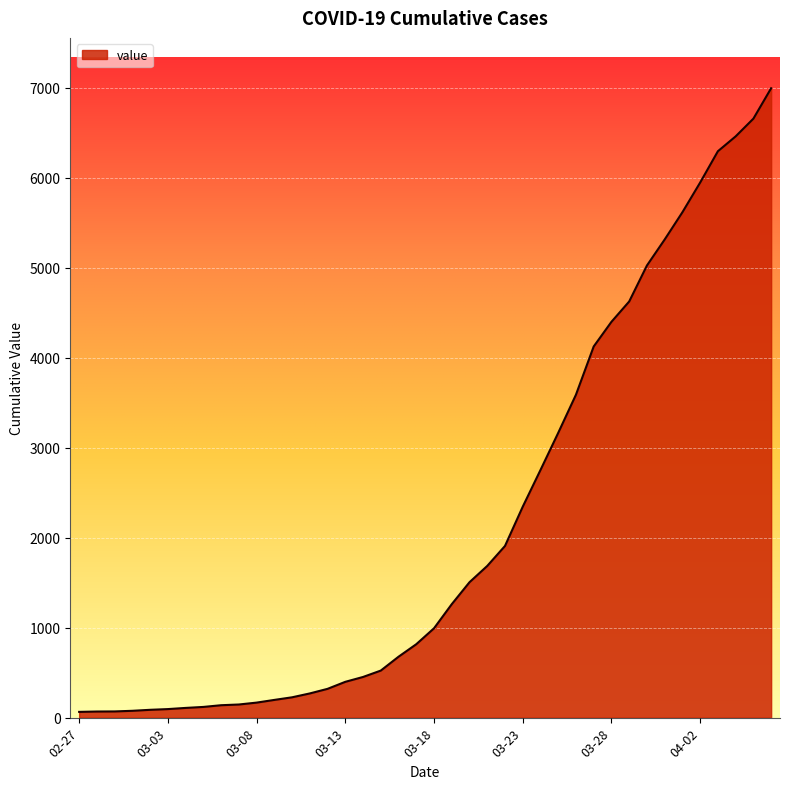

What is the difference between the maximum and minimum values?

6931